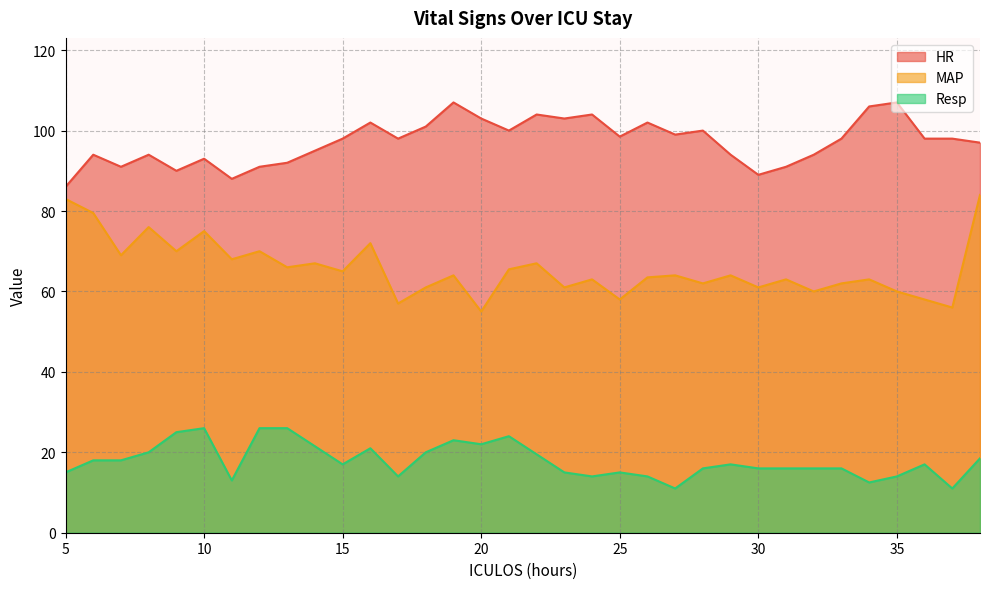

Reading left to right, transcribe all the data shown in this chart.

HR: 86.0	94.0	91.0	94.0	90.0	93.0	88.0	91.0	92.0	95.0	98.0	102.0	98.0	101.0	107.0	103.0	100.0	104.0	103.0	104.0	98.5	102.0	99.0	100.0	94.0	89.0	91.0	94.0	98.0	106.0	107.0	98.0	98.0	97.0
MAP: 83.0	79.5	69.0	76.0	70.0	75.0	68.0	70.0	66.0	67.0	65.0	72.0	57.0	61.0	64.0	55.0	65.5	67.0	61.0	63.0	58.0	63.5	64.0	62.0	64.0	61.0	63.0	60.0	62.0	63.0	60.0	58.0	56.0	84.0
Resp: 15.0	18.0	18.0	20.0	25.0	26.0	13.0	26.0	26.0	21.5	17.0	21.0	14.0	20.0	23.0	22.0	24.0	19.5	15.0	14.0	15.0	14.0	11.0	16.0	17.0	16.0	16.0	16.0	16.0	12.5	14.0	17.0	11.0	18.5